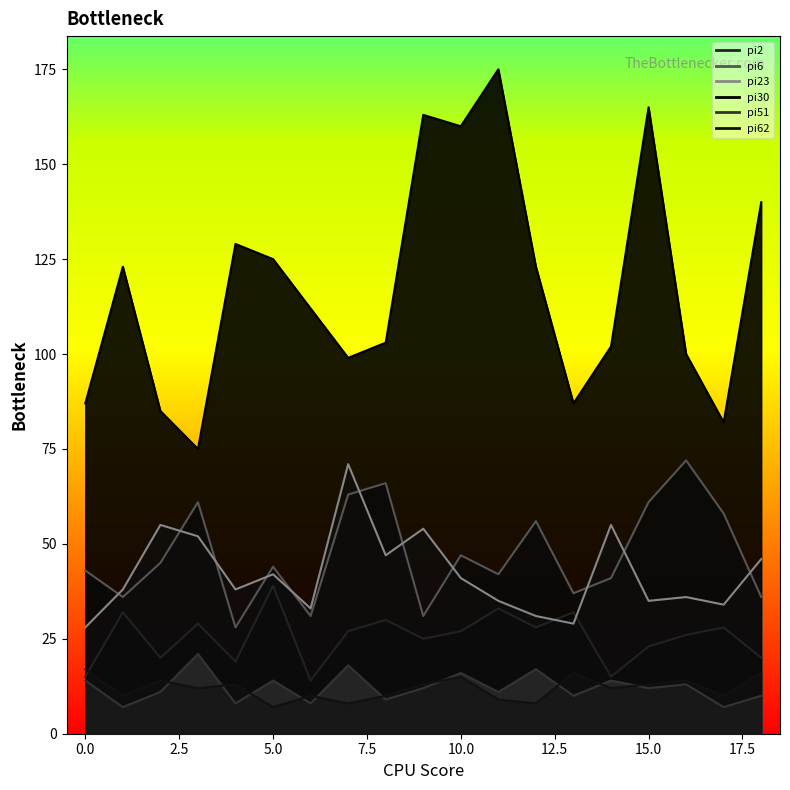

The value of pi30 at 15 is 165. True or false?

True